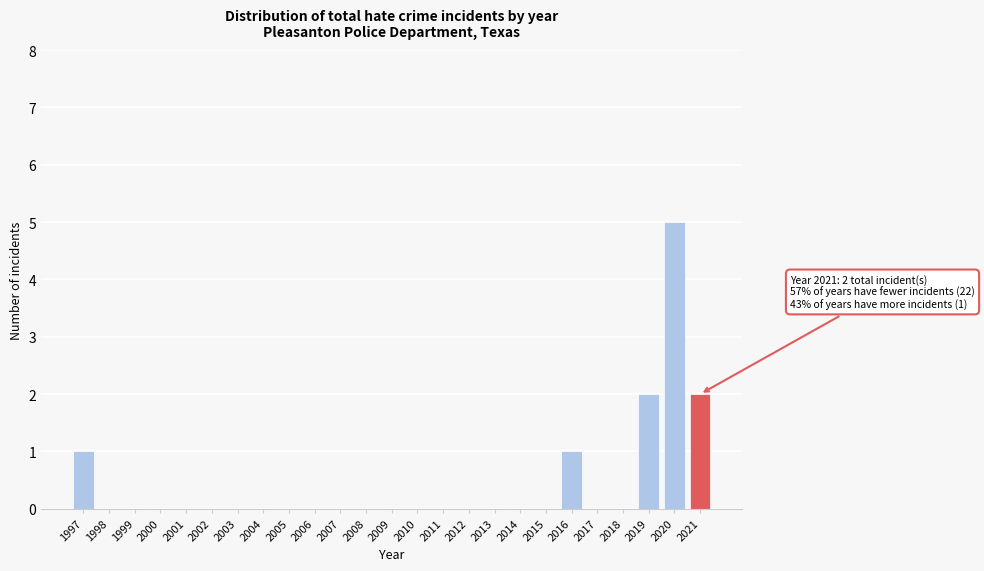

Reading left to right, transcribe all the data shown in this chart.

1997=1	1998=0	1999=0	2000=0	2001=0	2002=0	2003=0	2004=0	2005=0	2006=0	2007=0	2008=0	2009=0	2010=0	2011=0	2012=0	2013=0	2014=0	2015=0	2016=1	2017=0	2018=0	2019=2	2020=5	2021=2